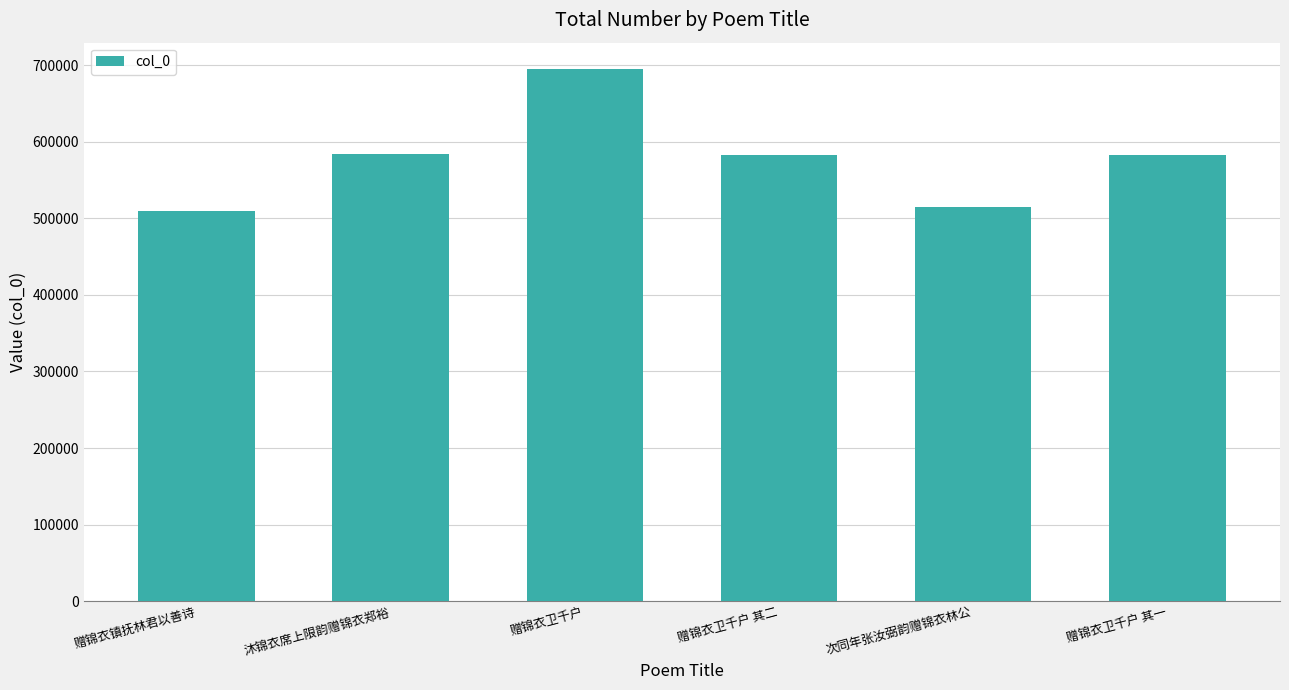

True or false: the data shows 743444 at 次同年张汝弼韵赠锦衣林公.

False